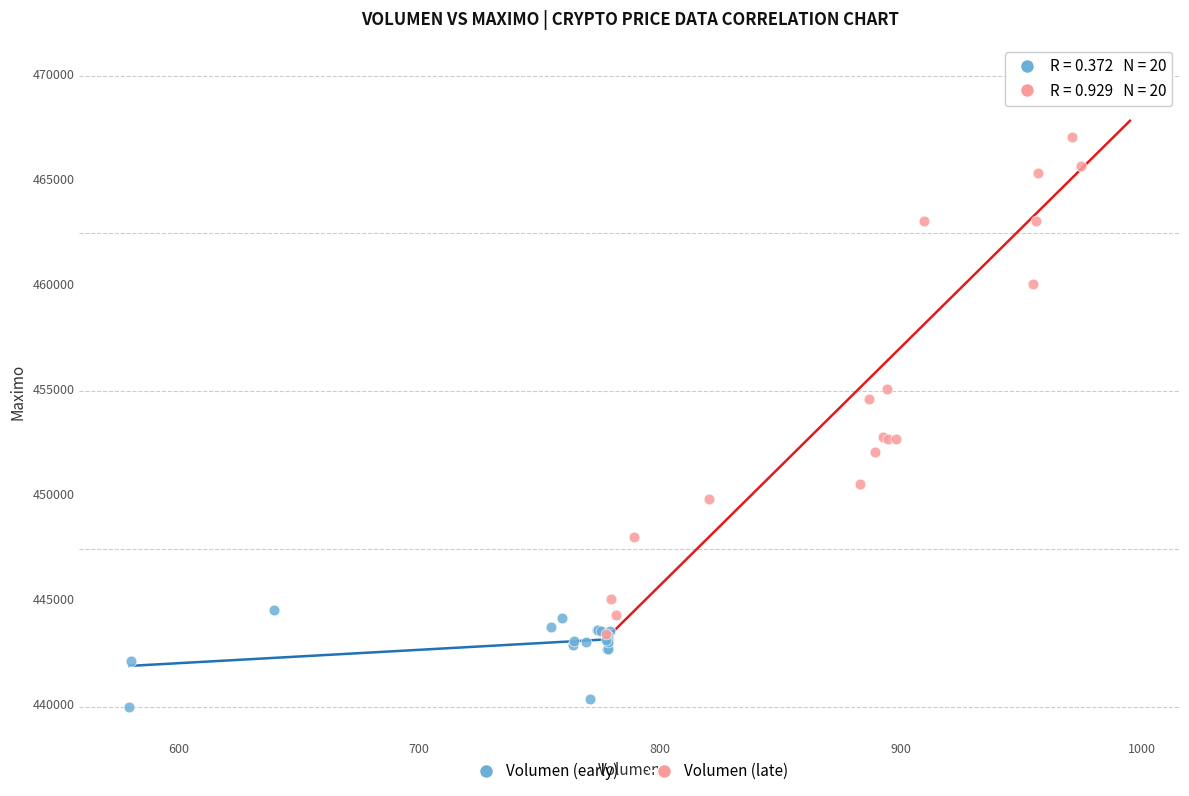

What are all the series names shown in the legend?

Volumen (early), Volumen (late)